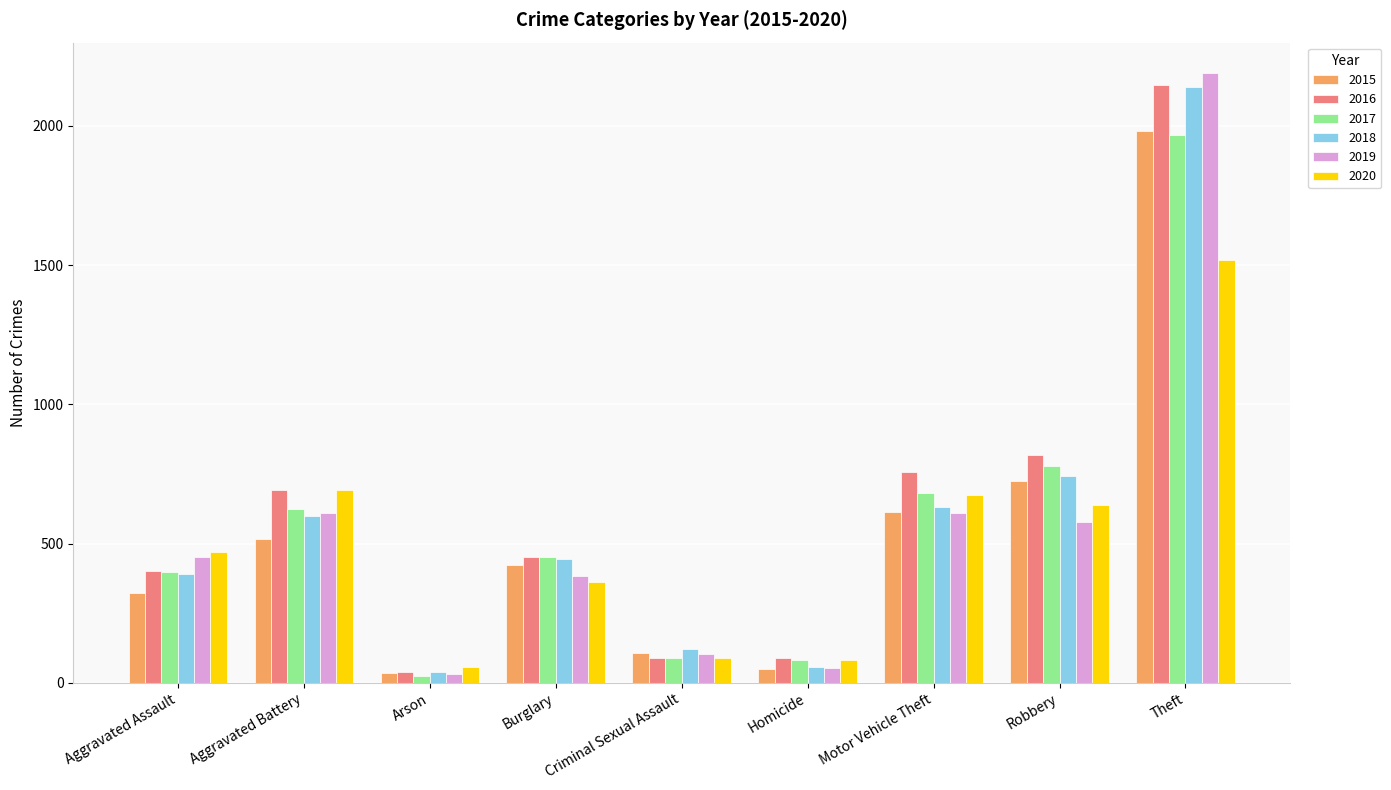

True or false: 2019 has a value of 678 at Burglary.

False